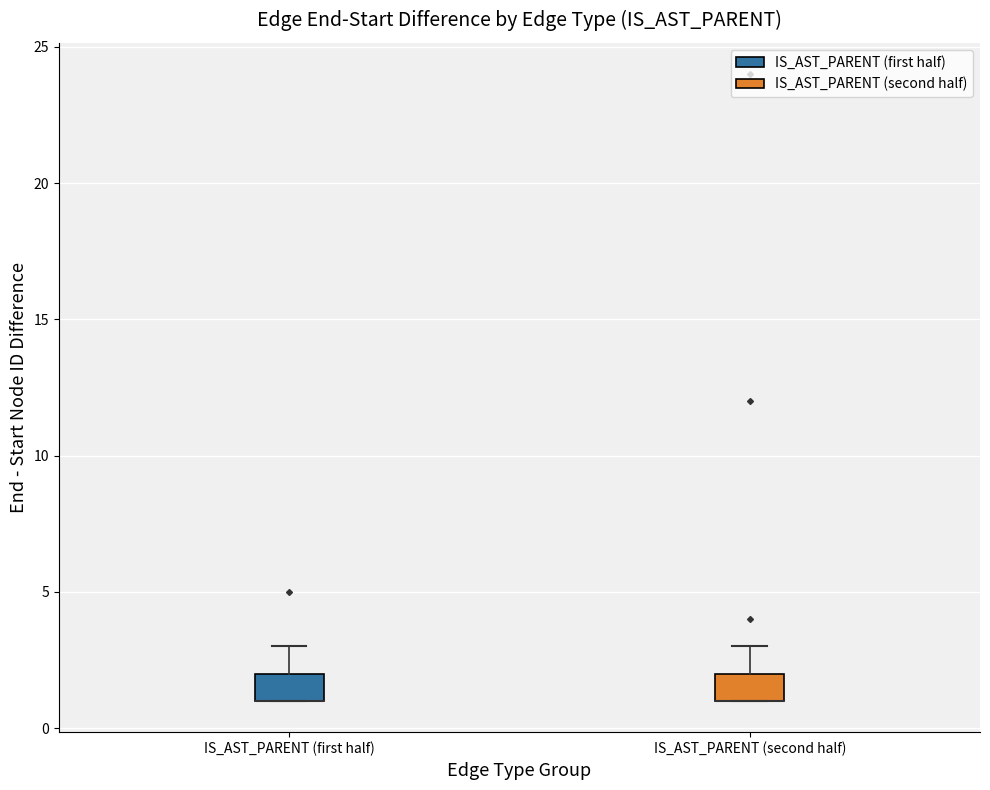

Where is the lower edge of the box for IS_AST_PARENT (second half) on the y-axis? The values are not printed on the chart, so give them approximately, as read against the axis.

1